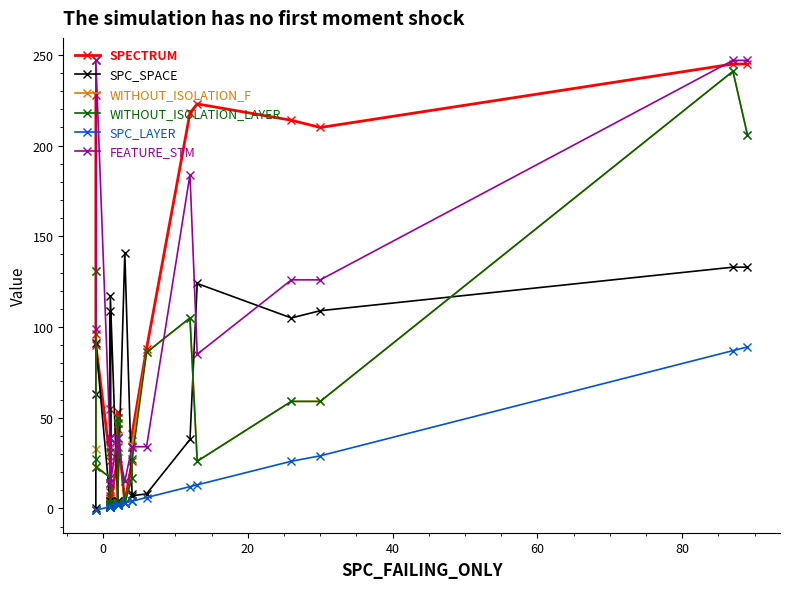

Rank the series by their maximum value, from highest to lowest.

FEATURE_STM, SPECTRUM, WITHOUT_ISOLATION_F, WITHOUT_ISOLATION_LAYER, SPC_SPACE, SPC_LAYER